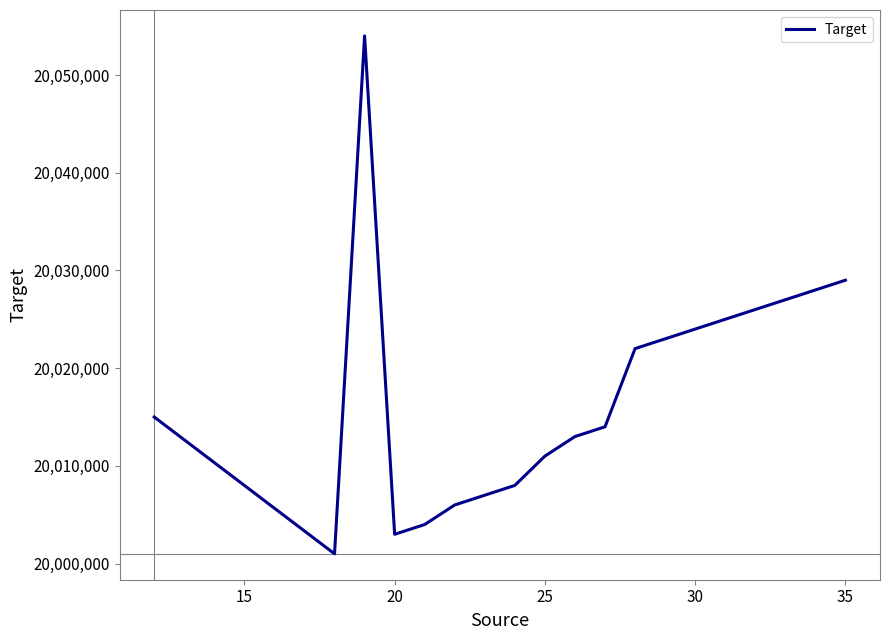

What is the smallest value displayed?

20001000